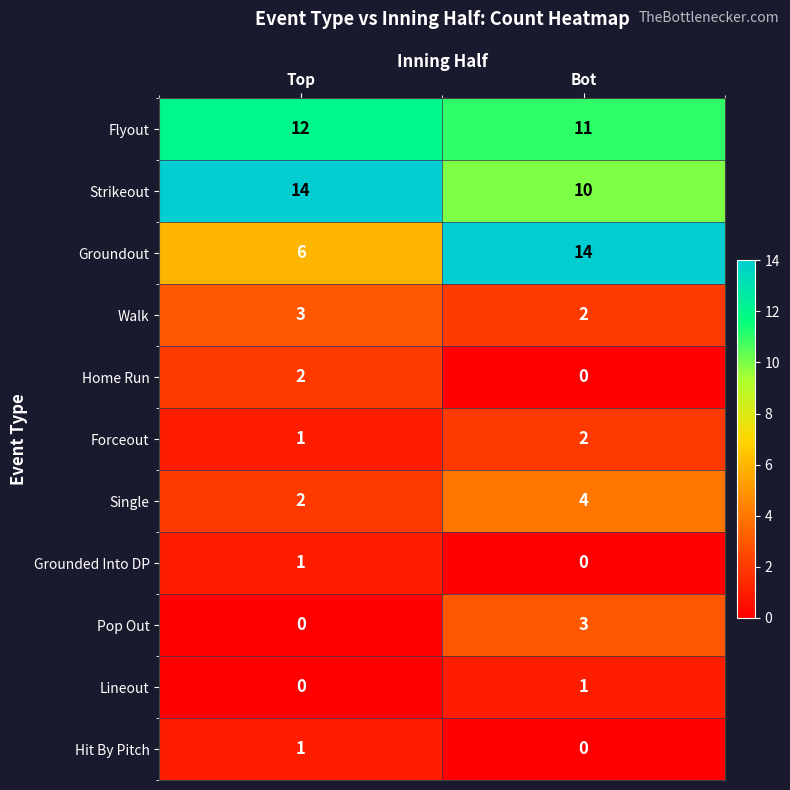

How many categories are shown in the chart?

2